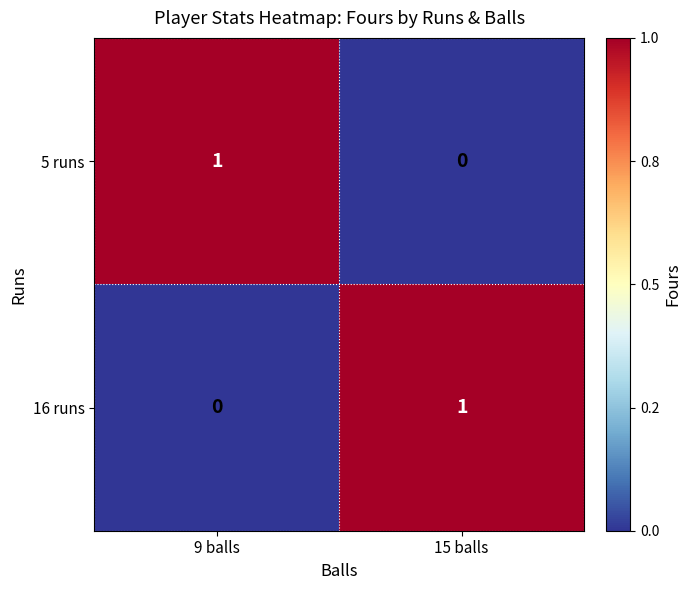

Reading right to left, list all the values displayed in this chart.

5 runs: 0	1
16 runs: 1	0